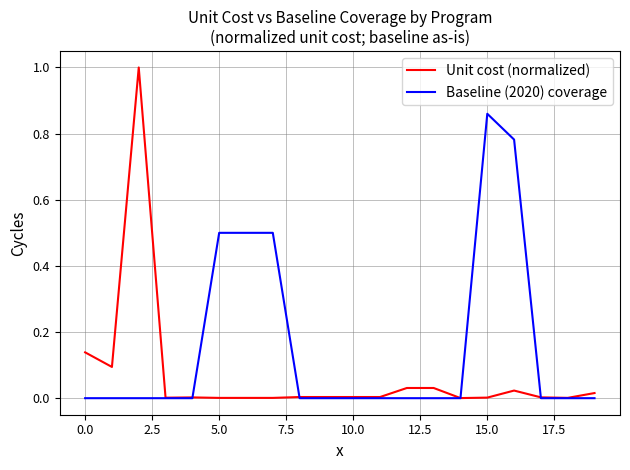

Which series has the widest spread of values?

Unit cost (normalized)